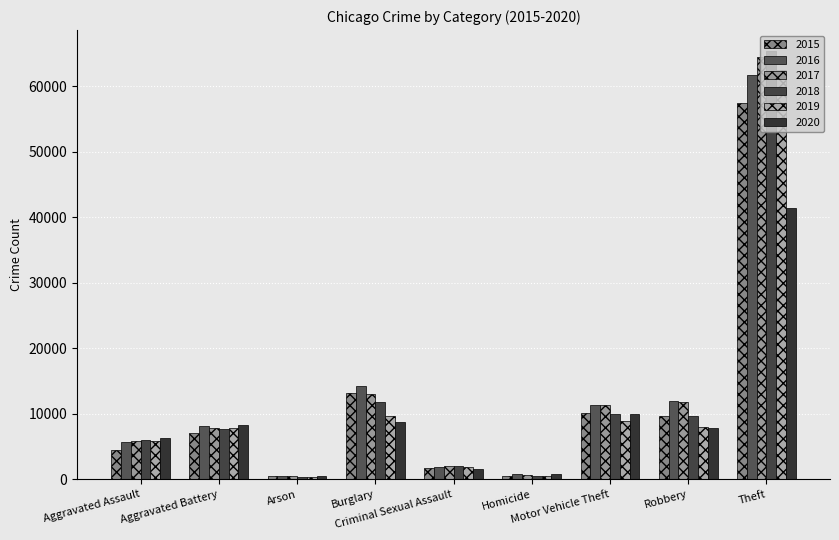

Which category has the highest value in the 2016 series?

Theft